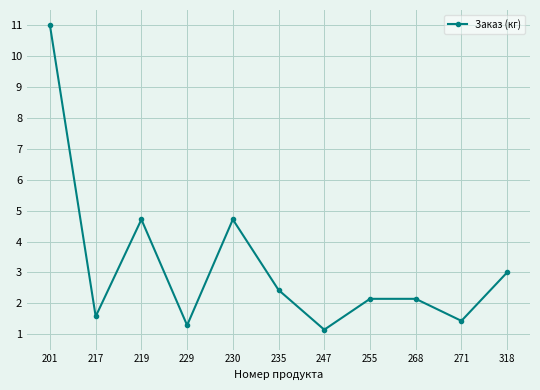

How many lines are shown in the chart?

1